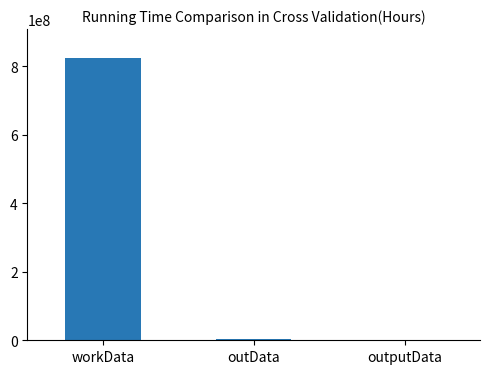

What is the average value?

276158964